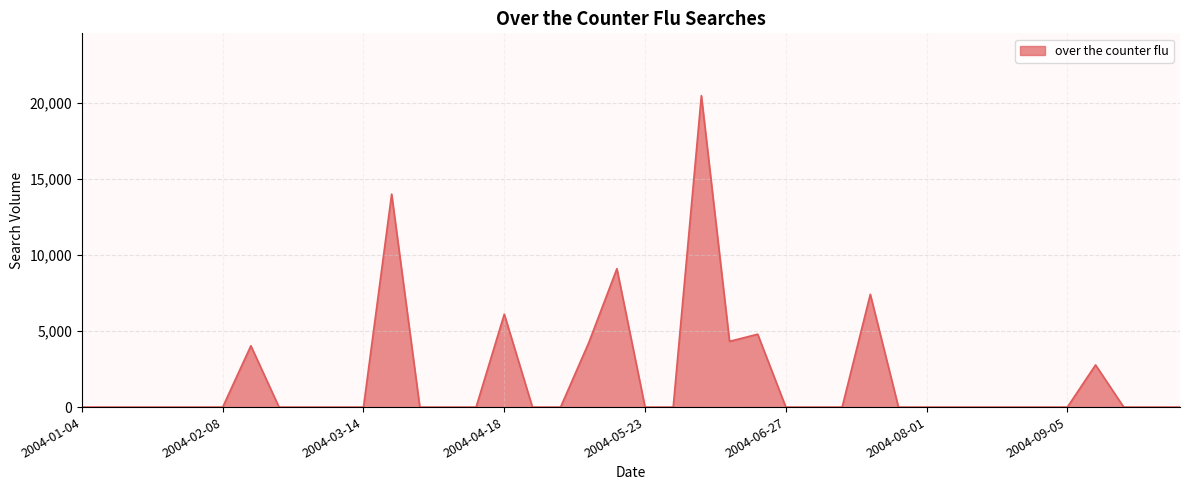

What is the maximum value shown in the chart?

20493.0